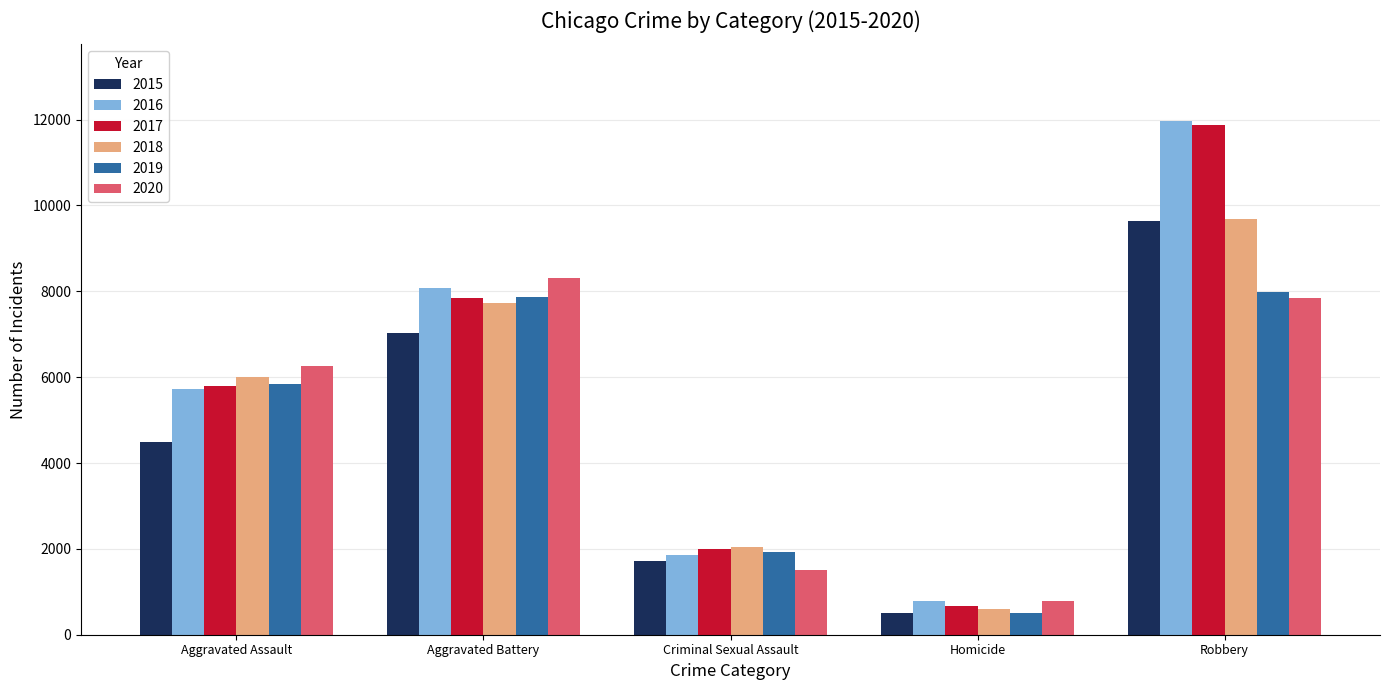

What is the difference between the maximum and minimum values in the 2019 series?

7496